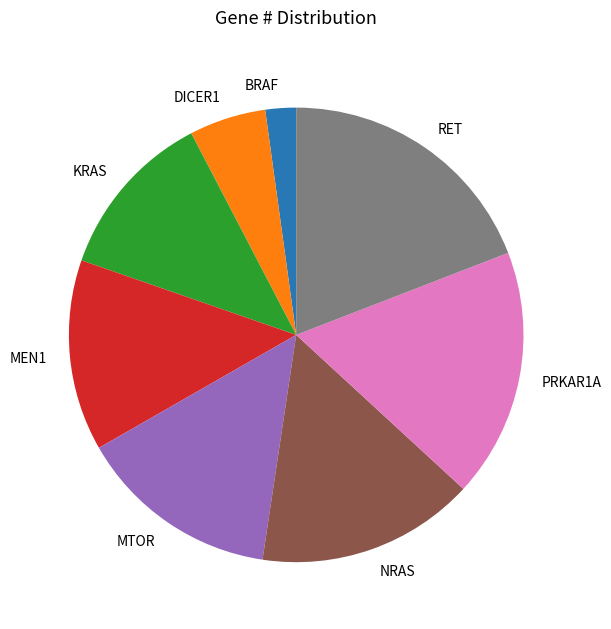

Is the sum of KRAS and BRAF greater than half?

No